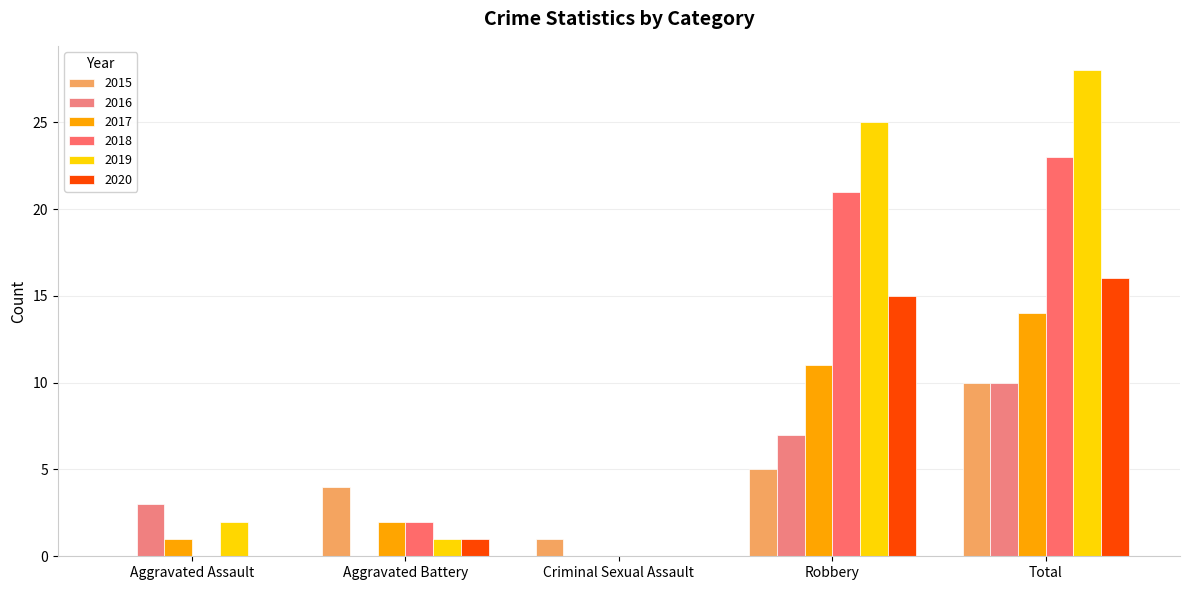

What is the label of the 4th bar from the left?

Robbery